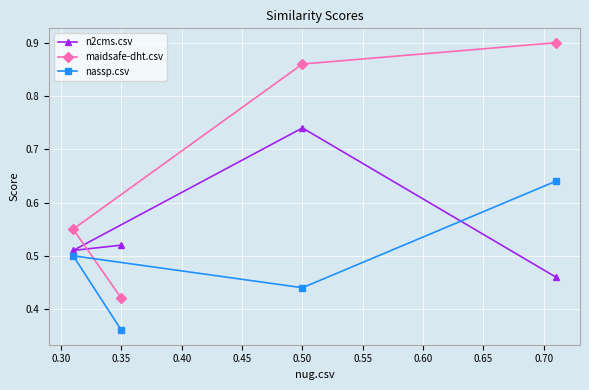

At how many categories does at least one series exceed 0?

4